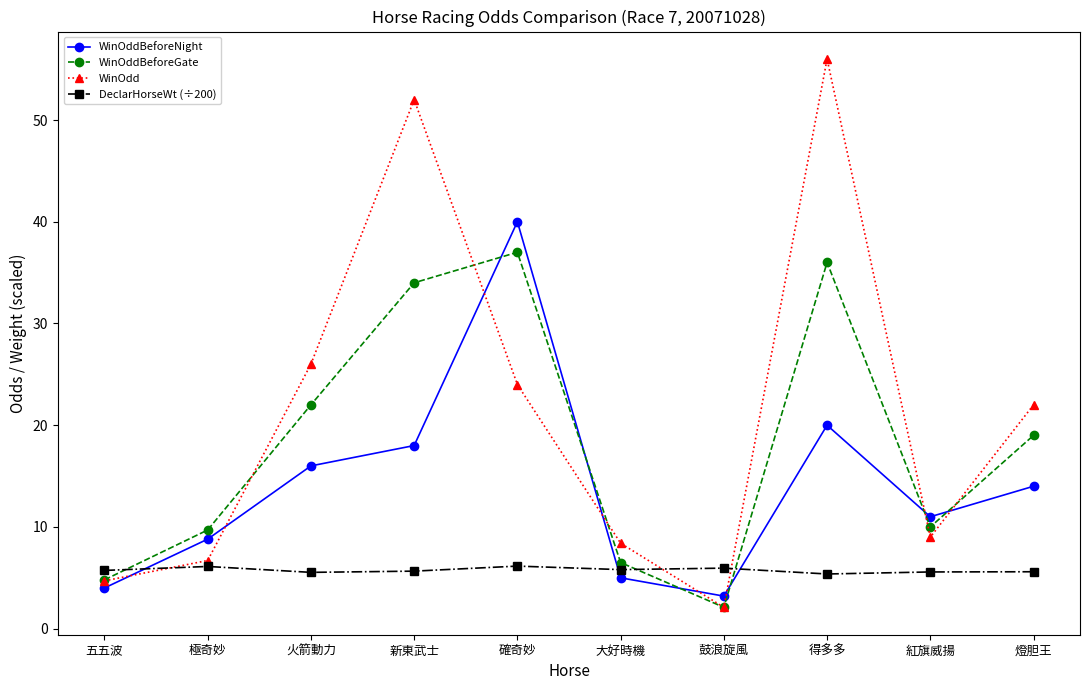

Does the chart have visible grid lines?

No